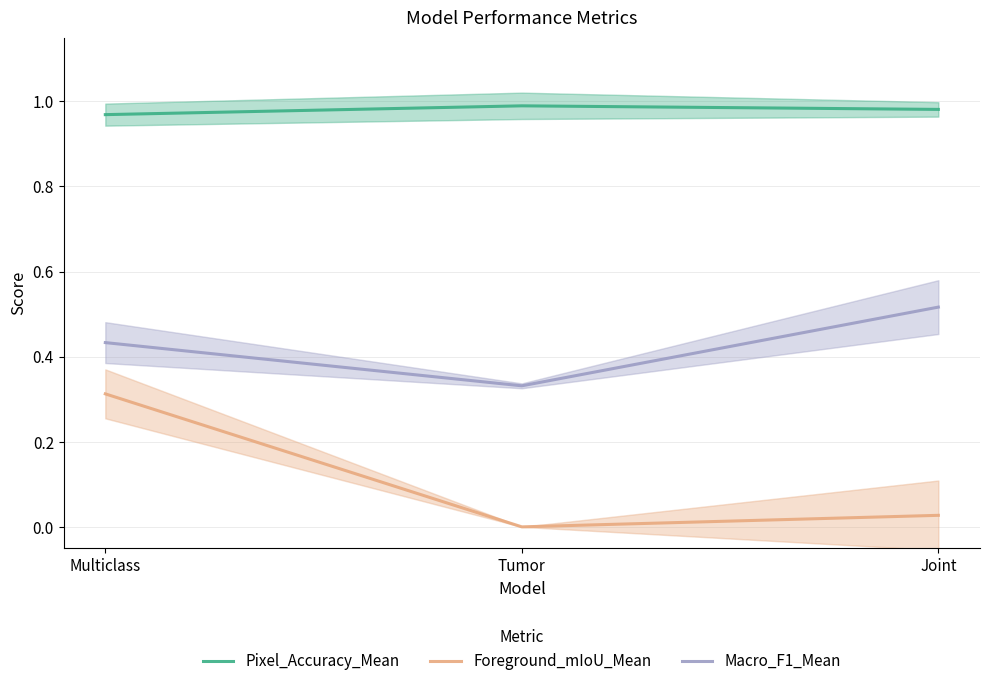

The value of Pixel_Accuracy_Mean at Tumor is 1.0. True or false?

True